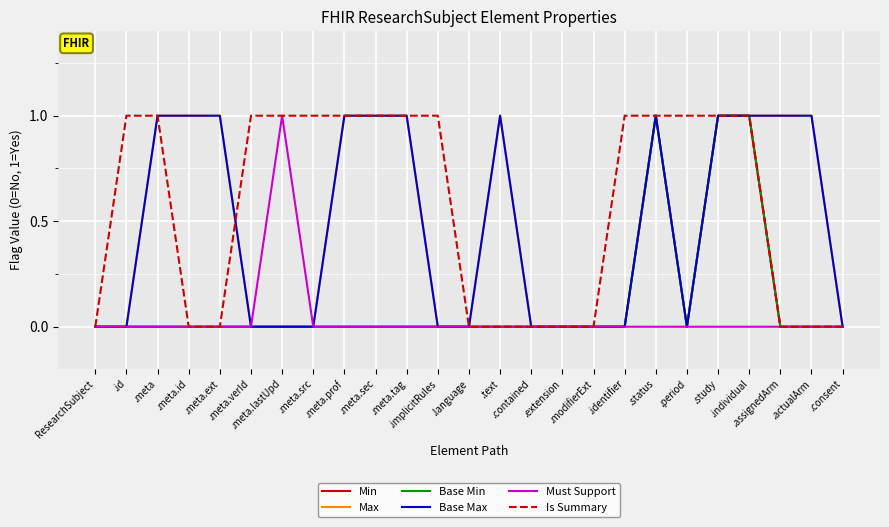

Rank the series by their maximum value, from highest to lowest.

Min, Max, Base Min, Base Max, Must Support, Is Summary